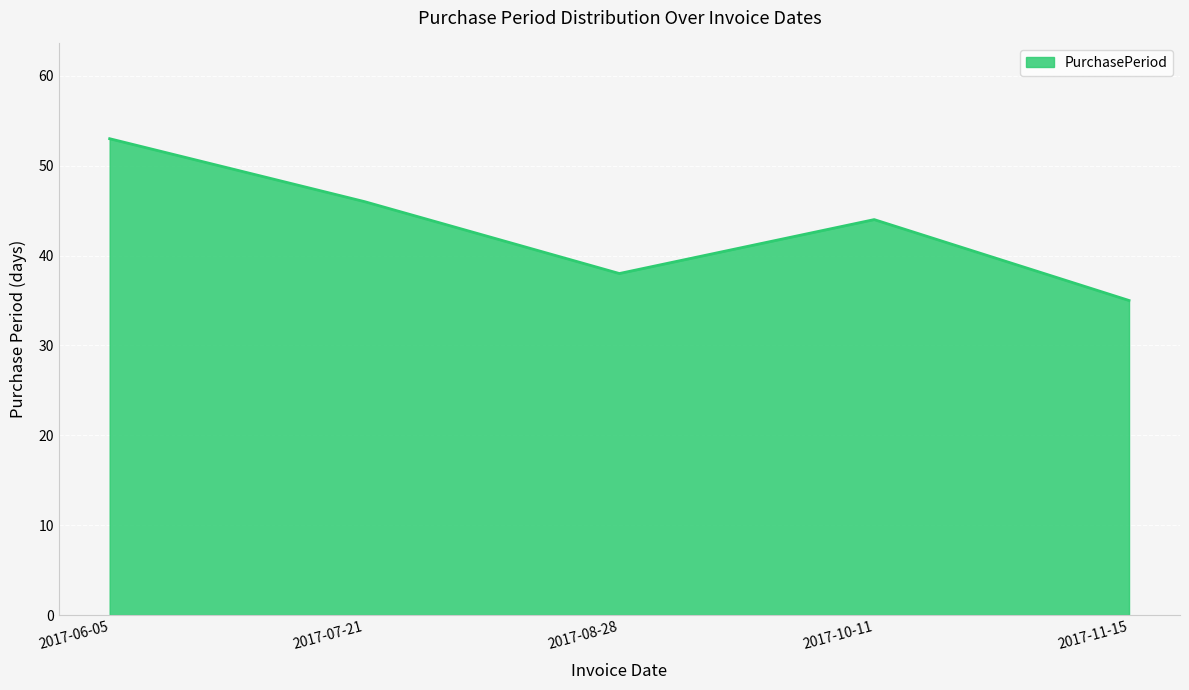

List the labels in order of value, smallest first.

2017-11-15, 2017-08-28, 2017-10-11, 2017-07-21, 2017-06-05